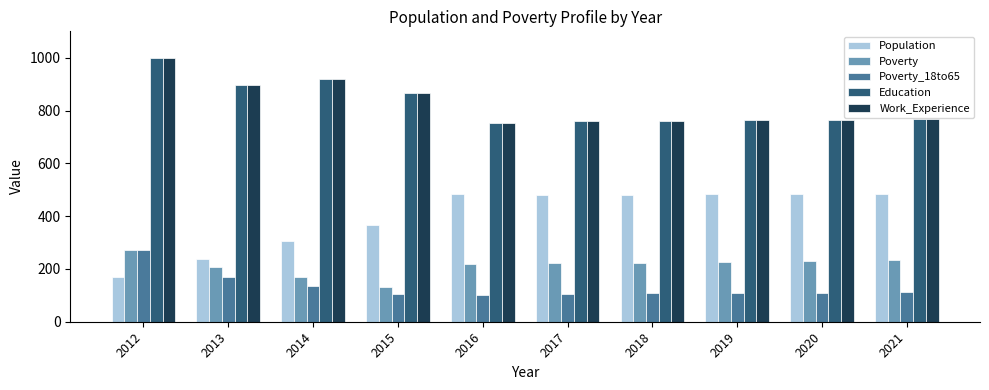

Which series changed the most between 2012 and 2021?

Population